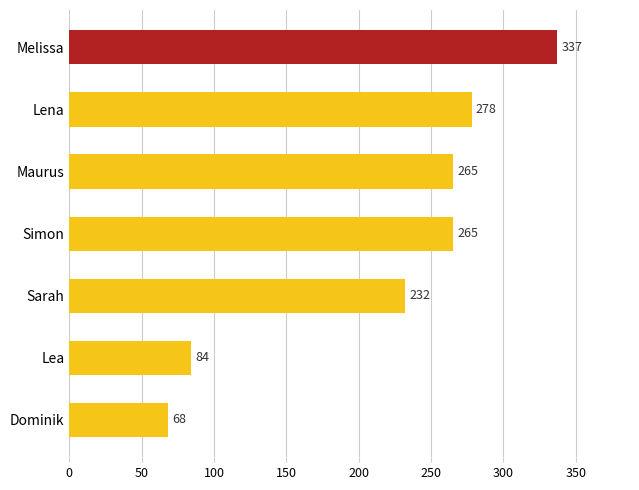

What is the change in value from Sarah to Lea?

-148